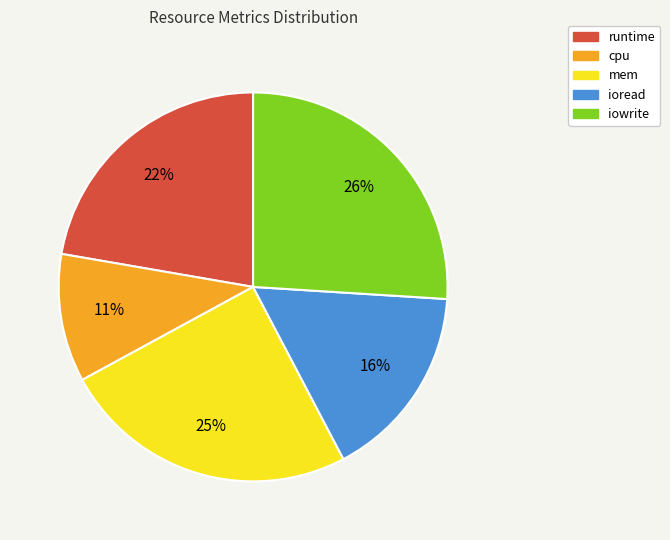

The ioread slice represents 16% of the pie. True or false?

True